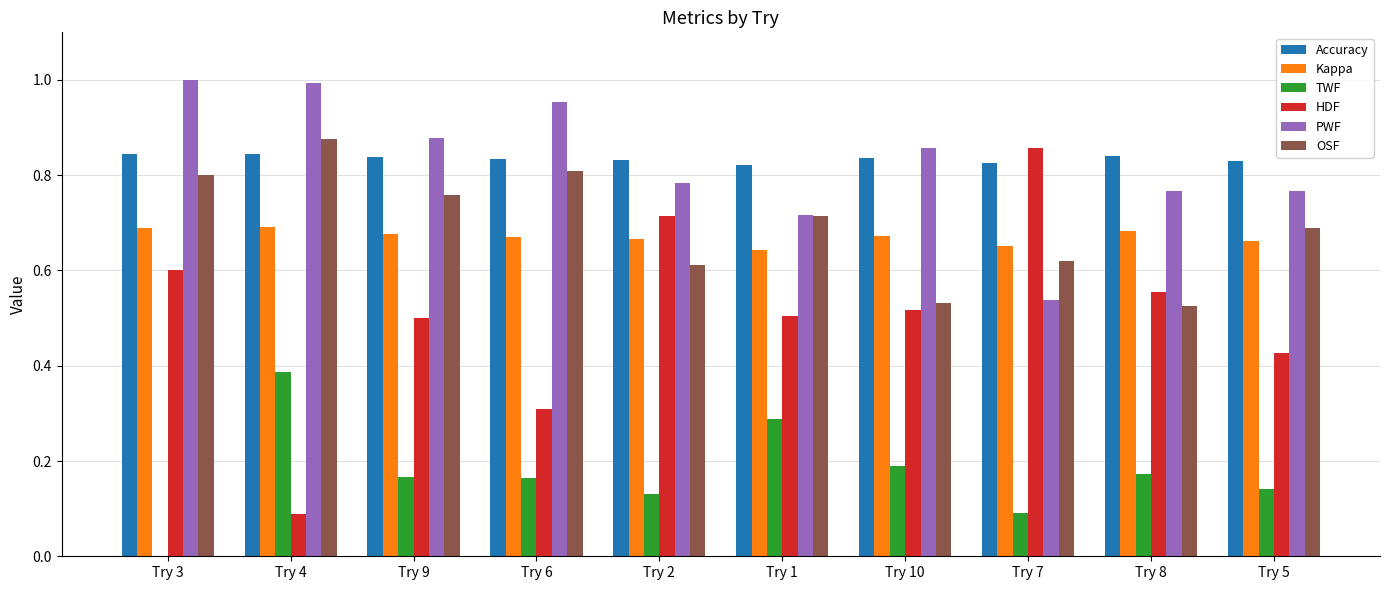

Are the bars grouped side by side (vs. stacked)?

Yes